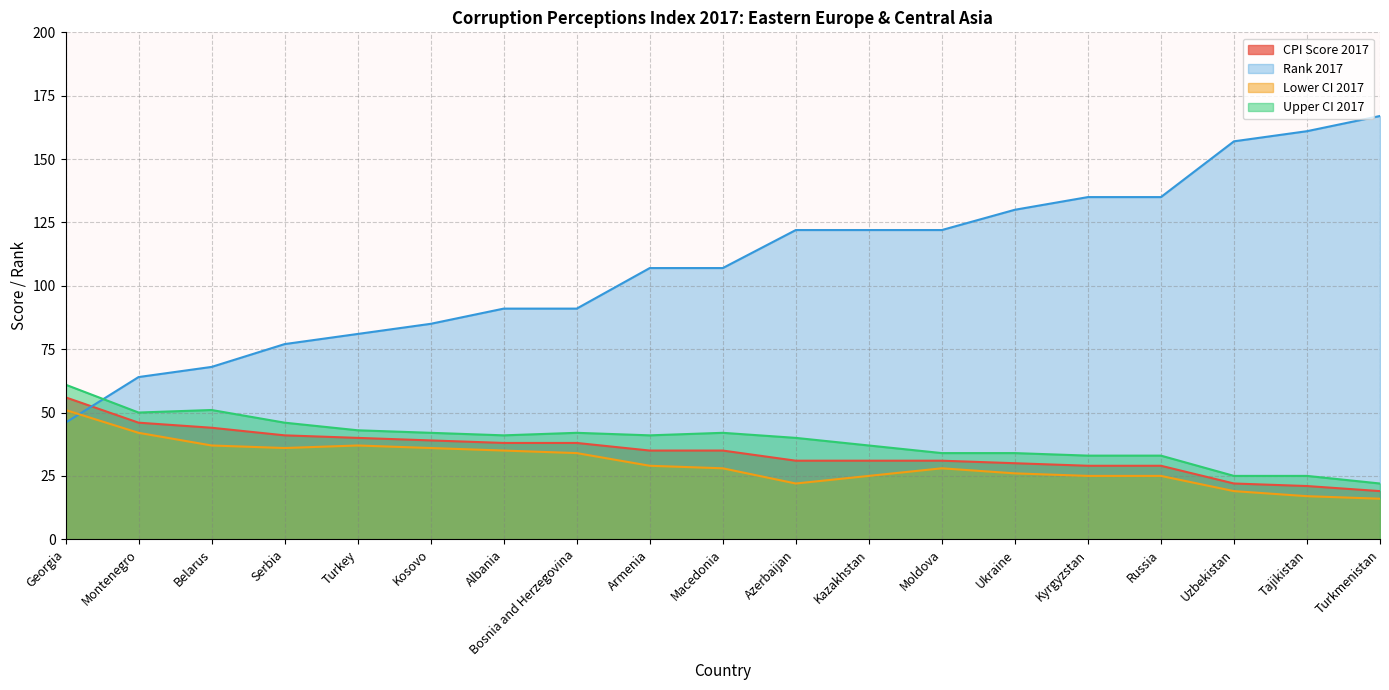

Is it true that CPI Score 2017 equals 14 at Ukraine?

False